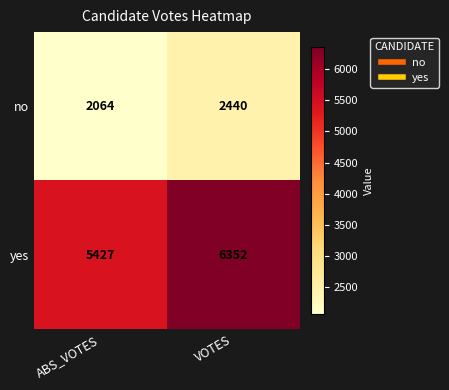

How many distinct data groups are displayed?

2